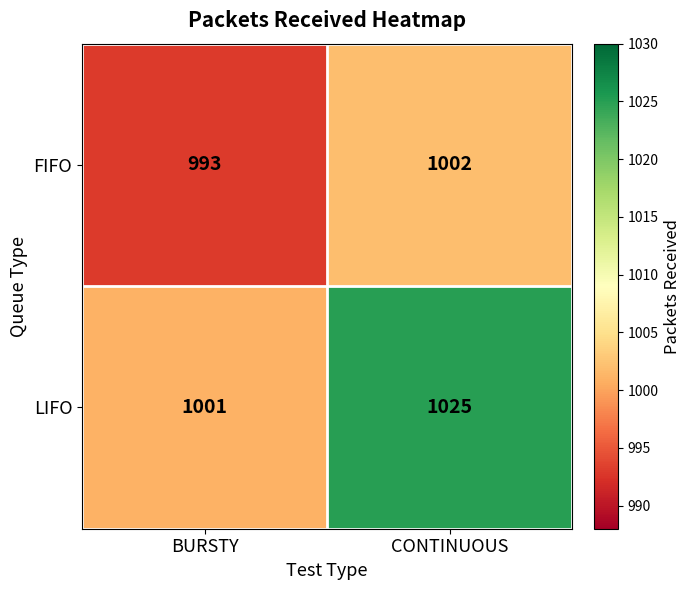

How many data points in LIFO are less than 1025?

1